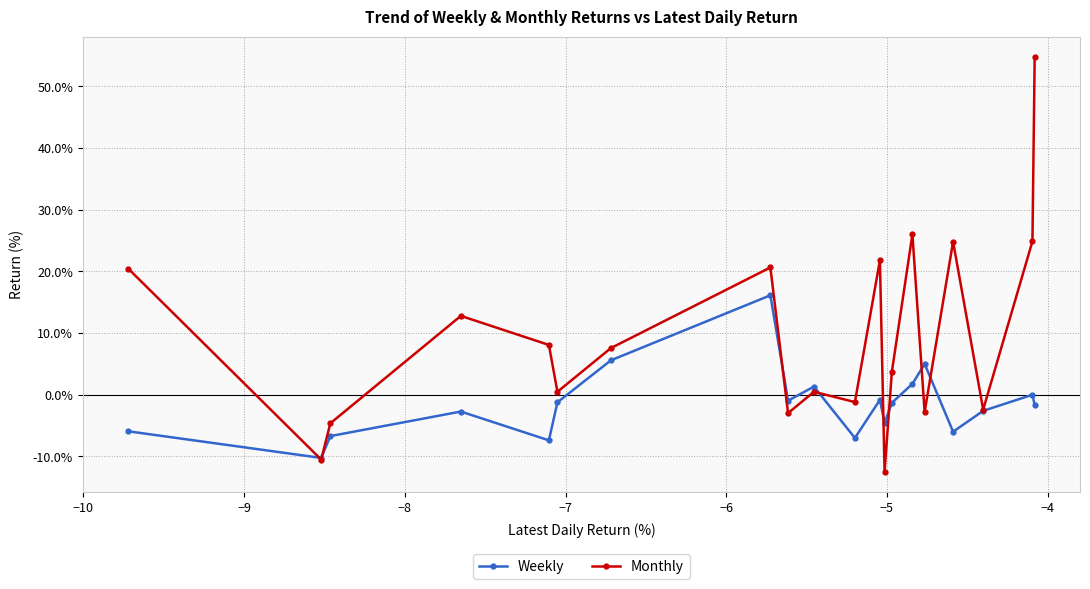

In Monthly, how many points are lower than both neighbors (excluding endpoints)?

7